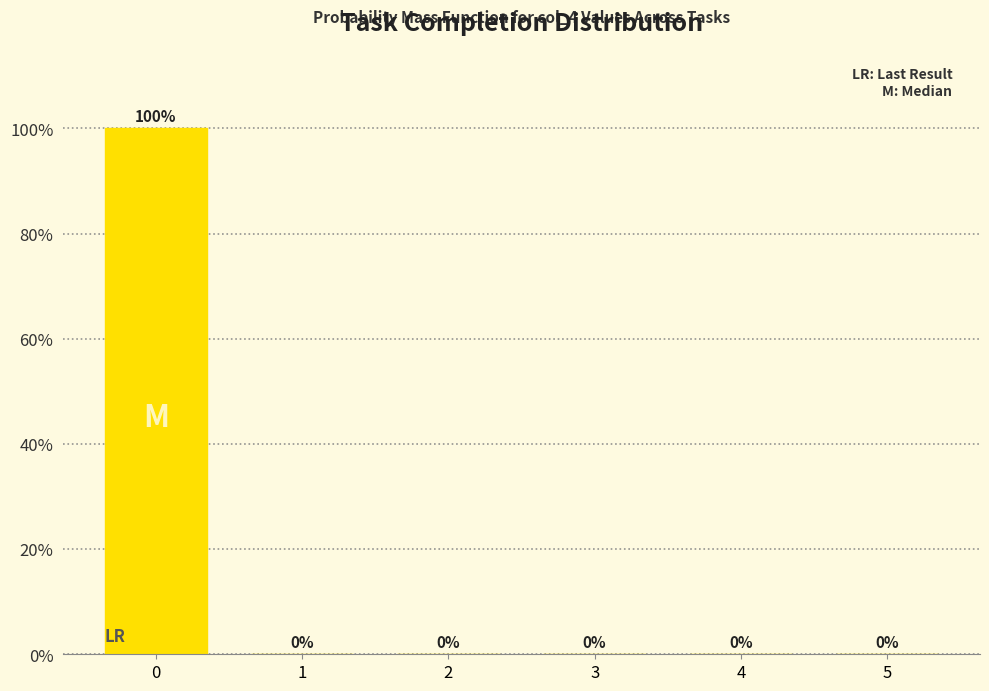

Reading right to left, list all the values displayed in this chart.

5=0	4=0	3=0	2=0	1=0	0=100